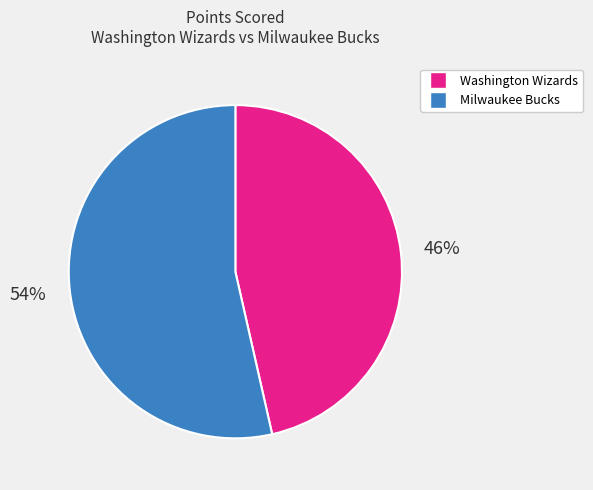

How many segments does this pie chart have?

2